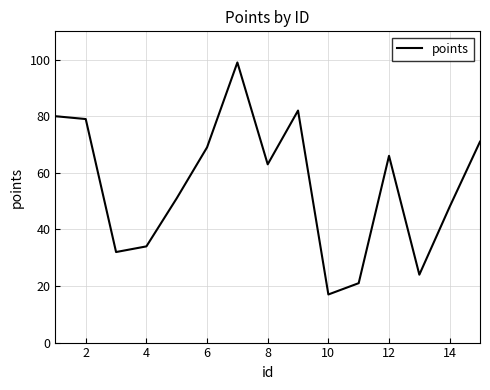

What is the smallest value displayed?

17